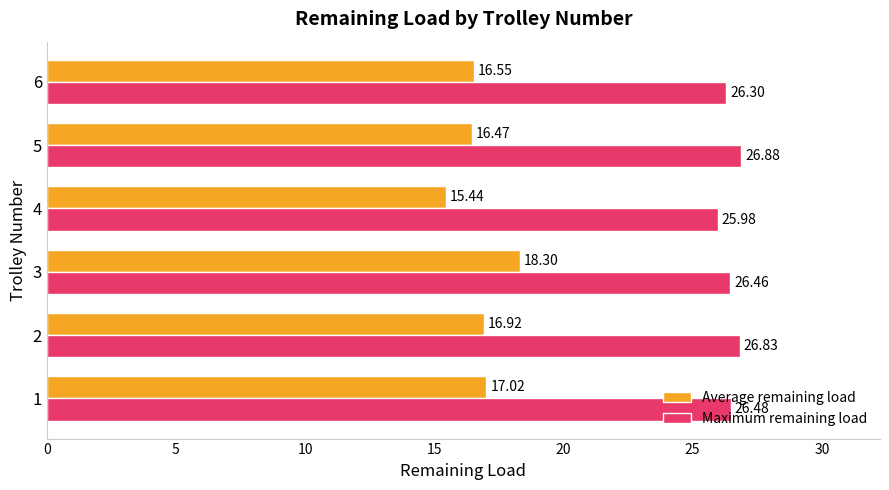

What is the sum of the Average remaining load values at 1 and 3?

35.3